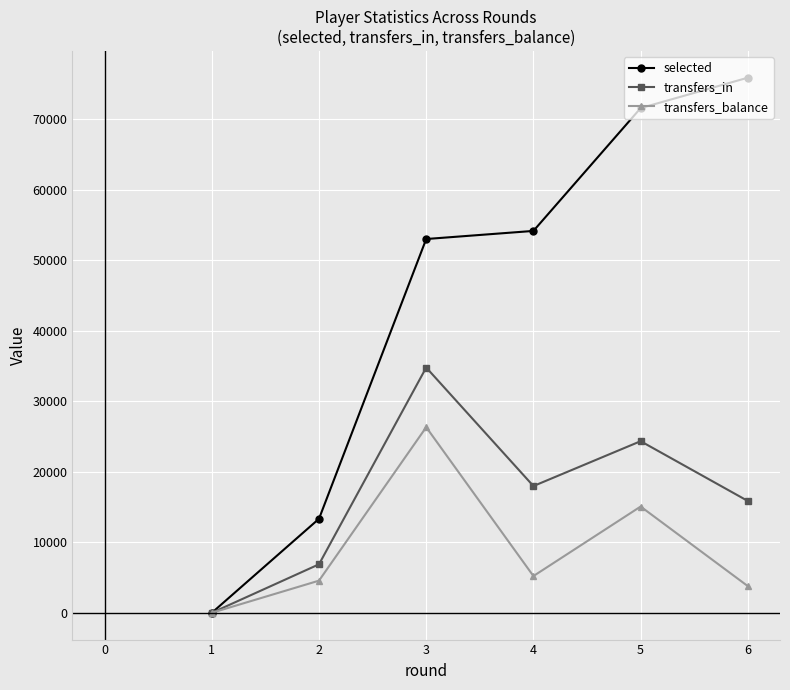

How many interior local peaks does the transfers_in series have?

2